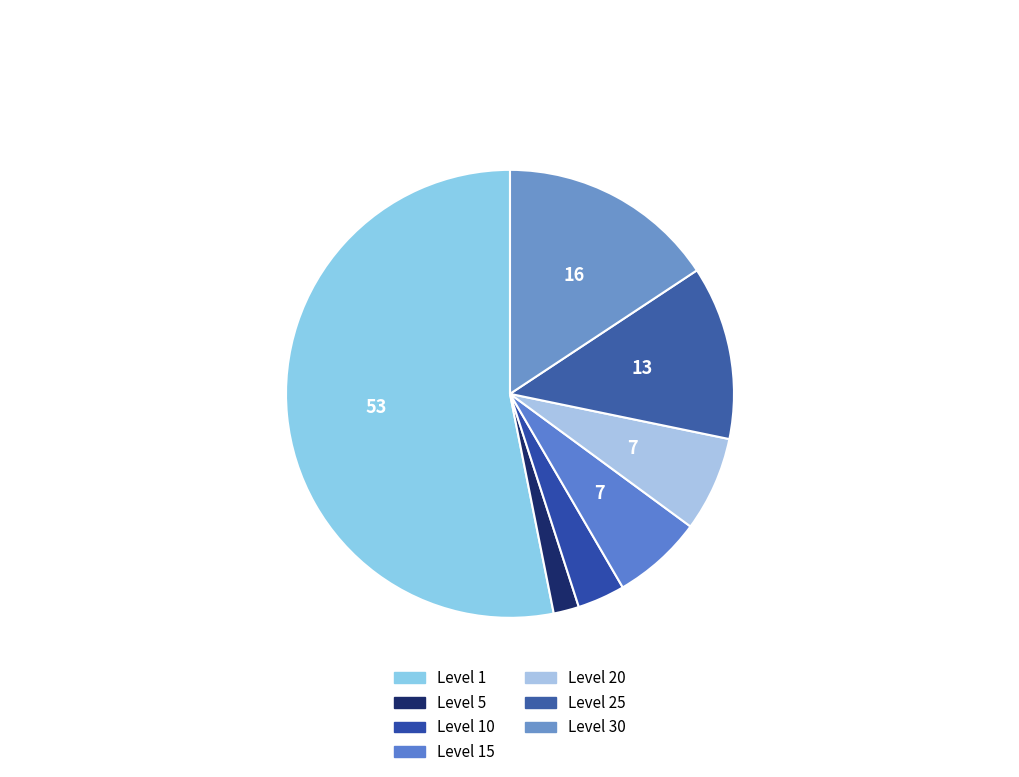

How many segments does this pie chart have?

7